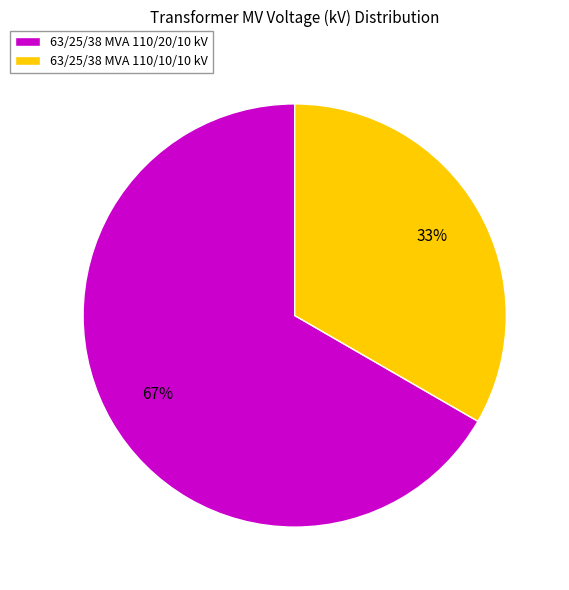

Rank the categories by value from highest to lowest.

63/25/38 MVA 110/20/10 kV, 63/25/38 MVA 110/10/10 kV